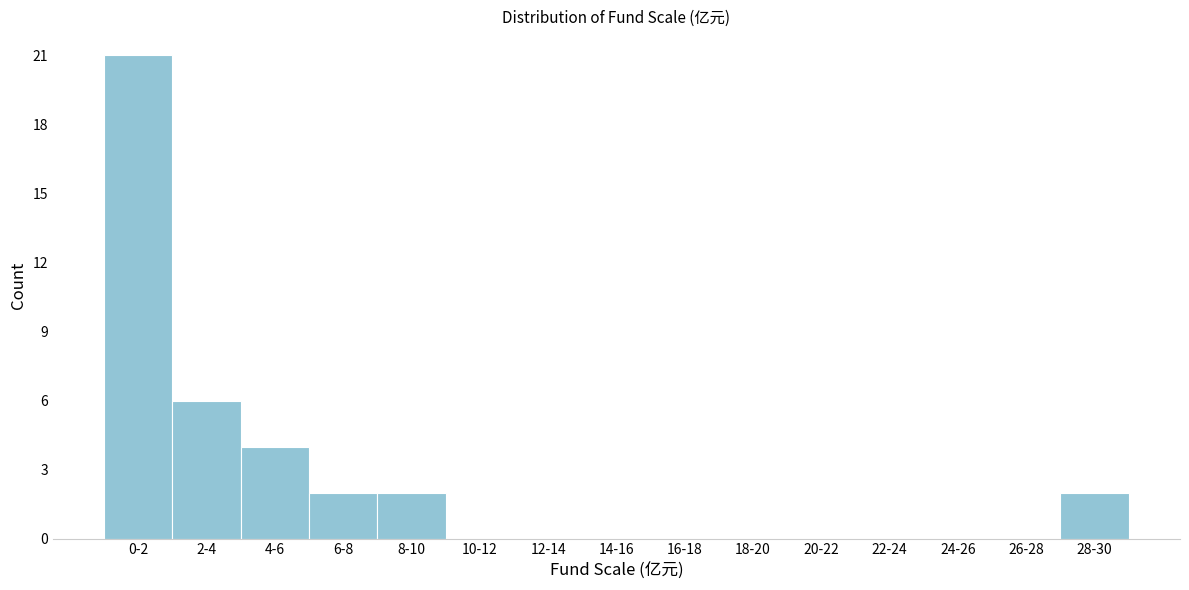

Reading right to left, what are all the values shown in this chart?

28-30=2	26-28=0	24-26=0	22-24=0	20-22=0	18-20=0	16-18=0	14-16=0	12-14=0	10-12=0	8-10=2	6-8=2	4-6=4	2-4=6	0-2=21